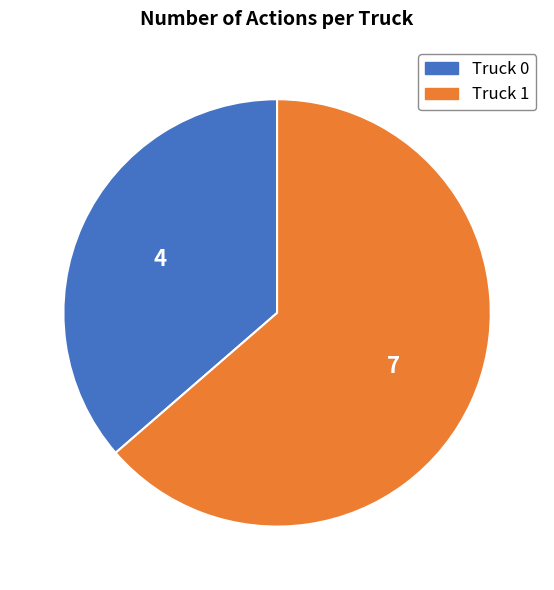

Do Truck 0 and Truck 1 together represent more than half of the pie?

Yes